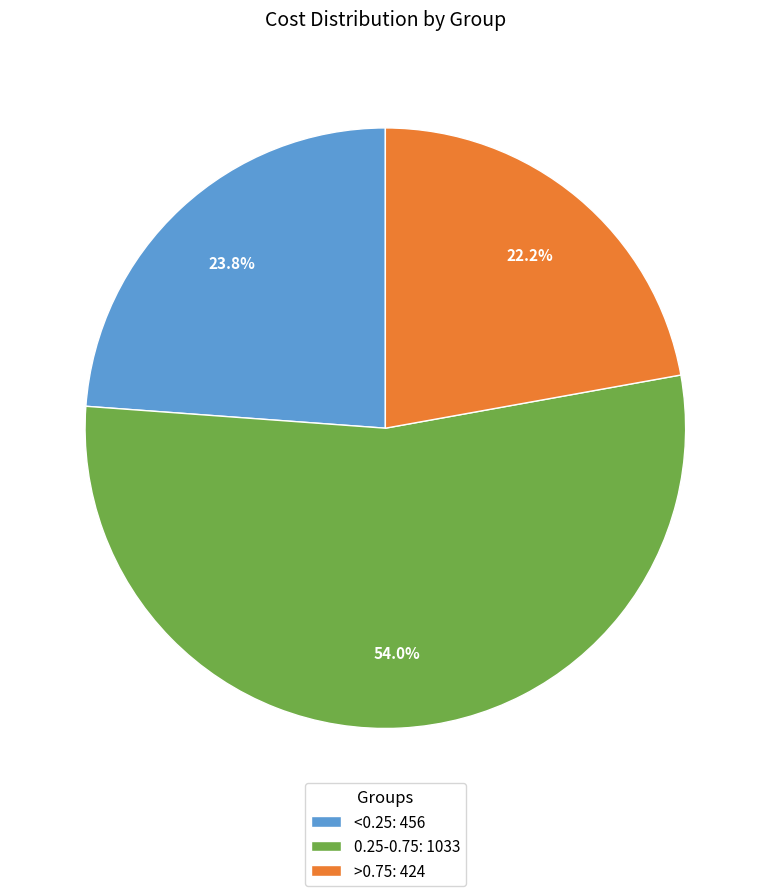

True or false: <0.25 accounts for 31% of the total.

False